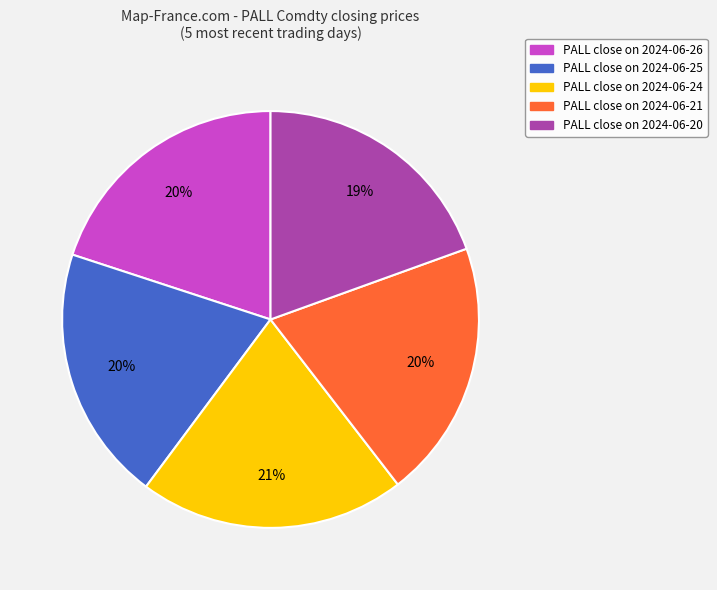

How many slices are in this pie chart?

5